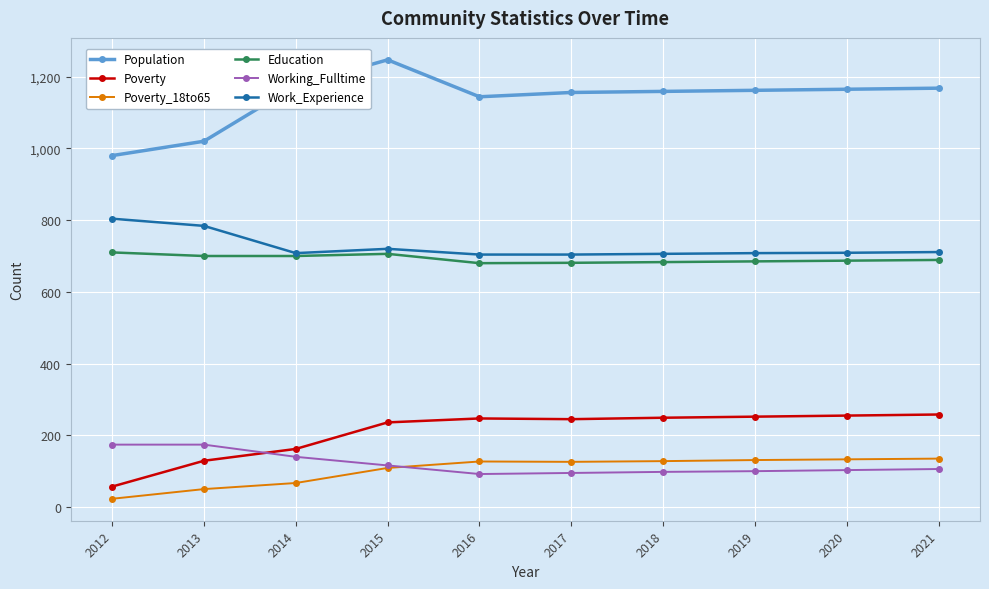

What is the value of the Poverty_18to65 point at the 8th from the left?

131